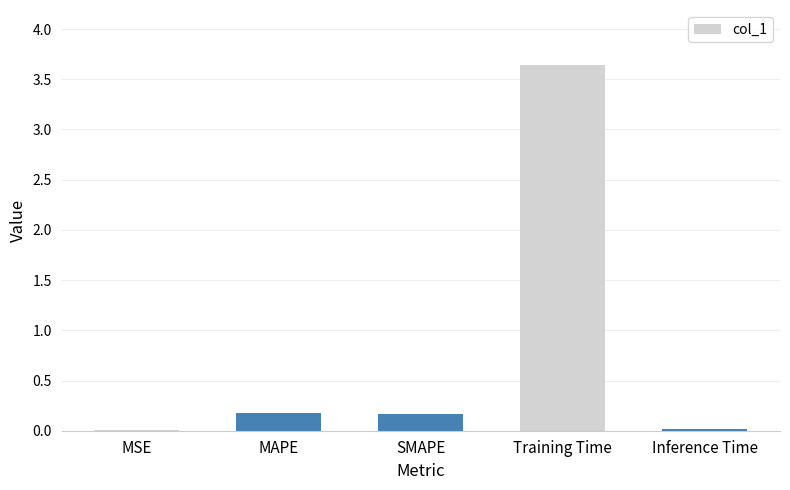

Is it true that the value at MSE is 0.0?

True